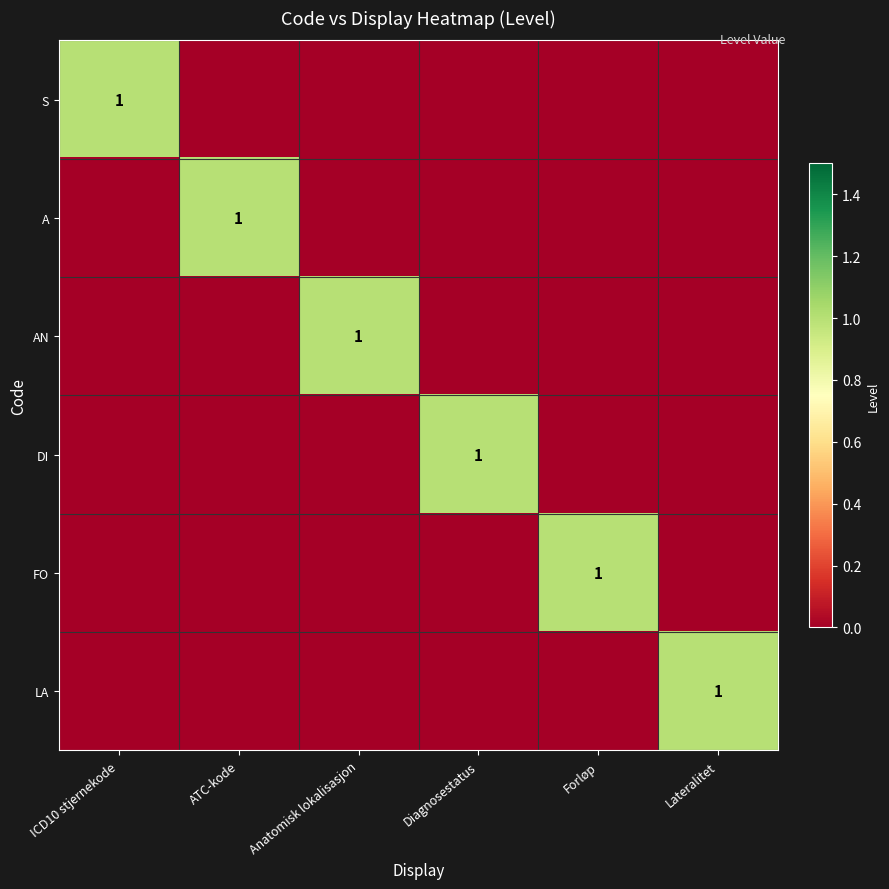

Which category has the lowest value across all series?

ATC-kode